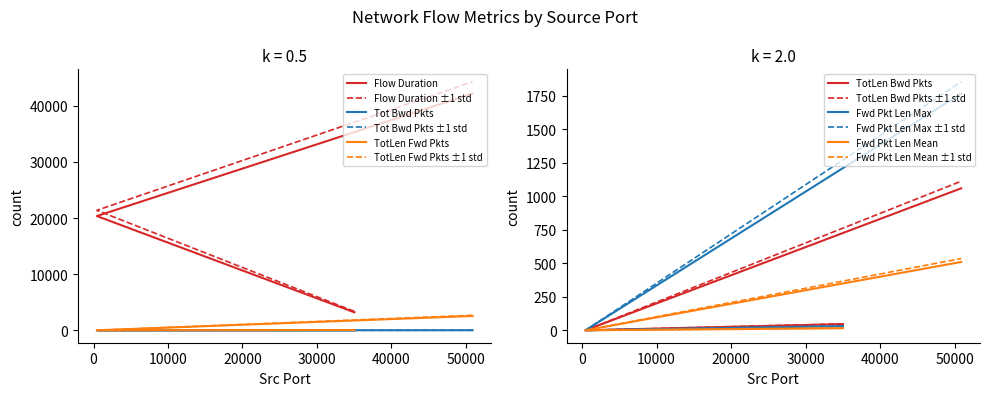

Where is Fwd Pkt Len Max nearest to the value 883?

35020